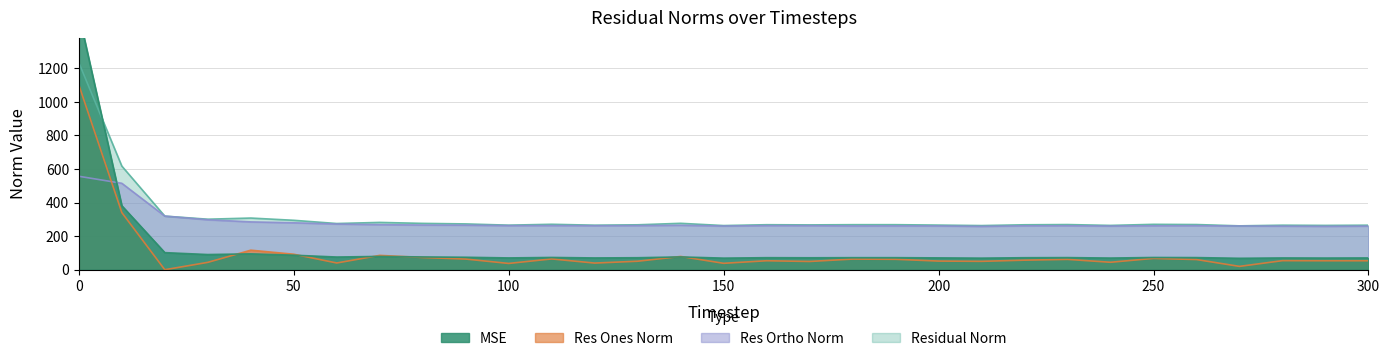

Which series changed the most between 230 and 280?

res_ones_norm